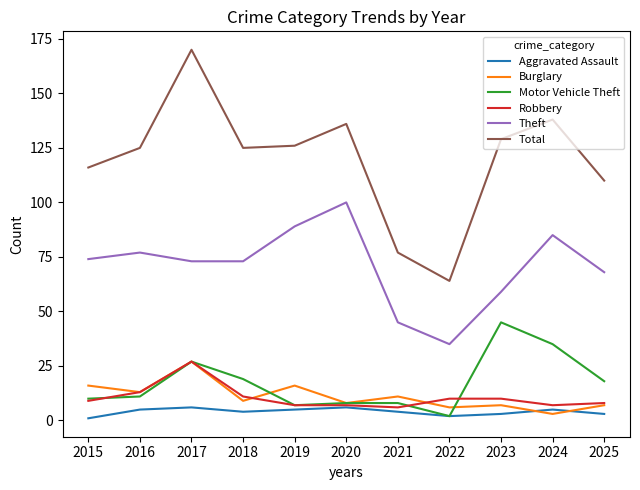

How many categories are shown in the chart?

11